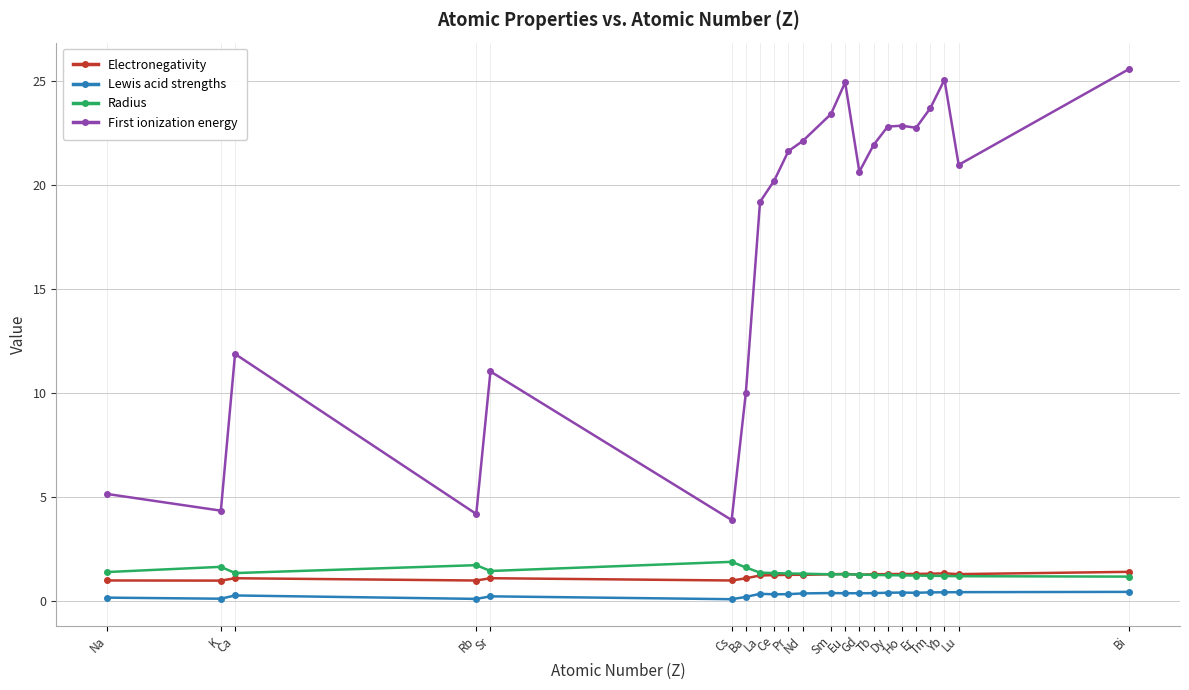

What is the difference between the maximum and minimum values in the Electronegativity series?

0.4